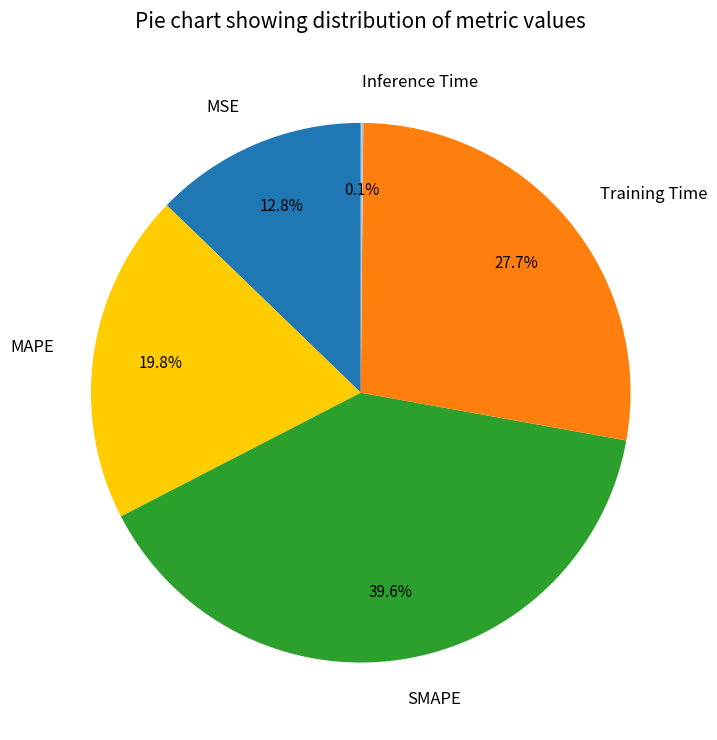

What is the largest slice in the pie chart?

SMAPE